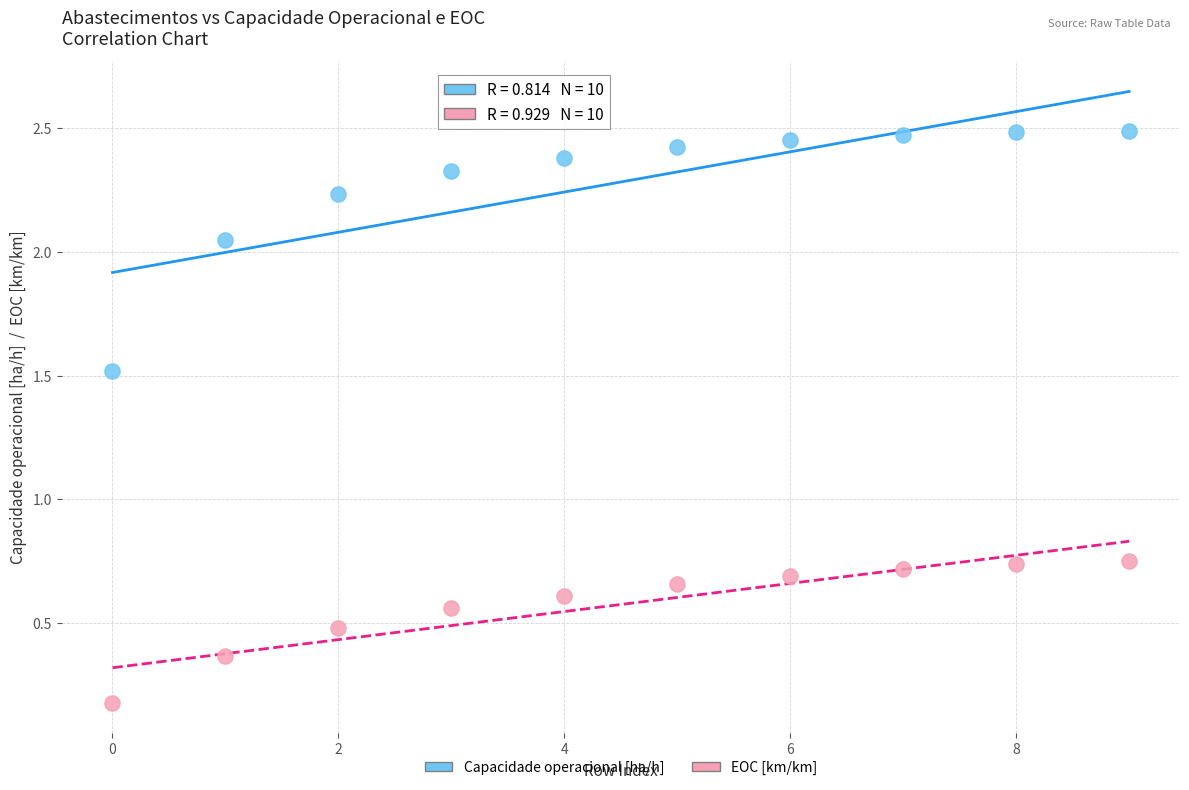

Across all data points, what is the range of Y values (max minus min)?

2.3